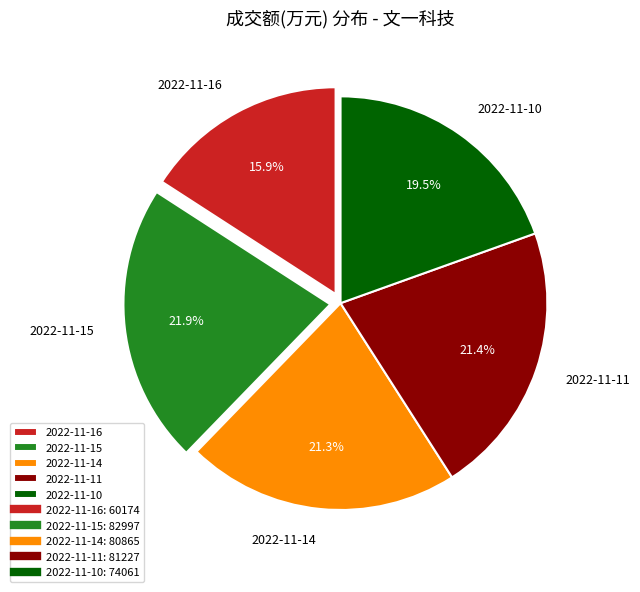

To the nearest percent, what percentage of the pie is 2022-11-11?

21%